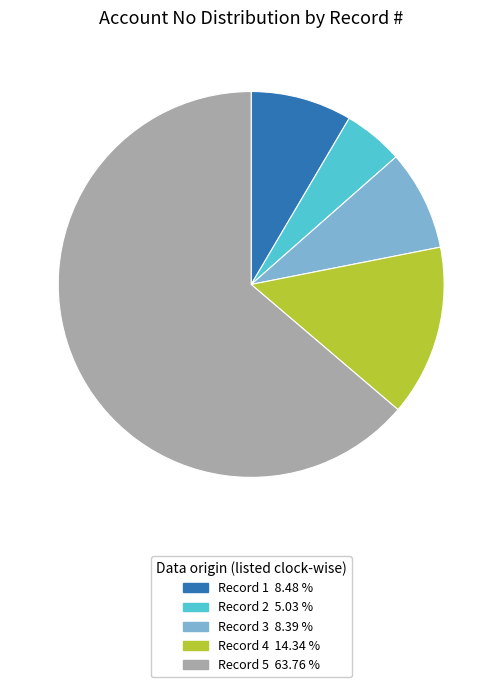

Does any single category account for the majority?

Yes